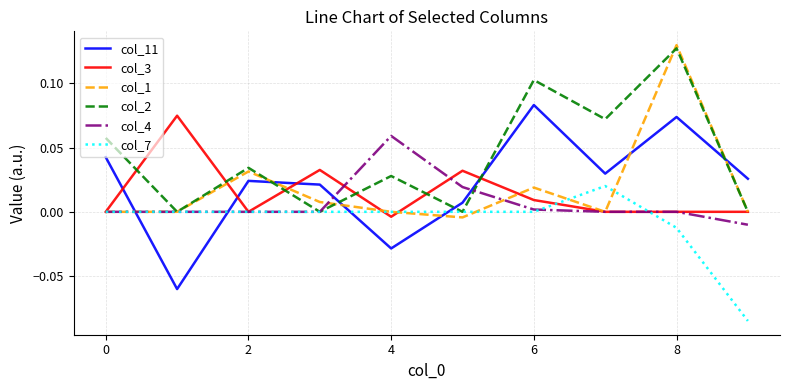

Is this an area chart (filled region under the line)?

No